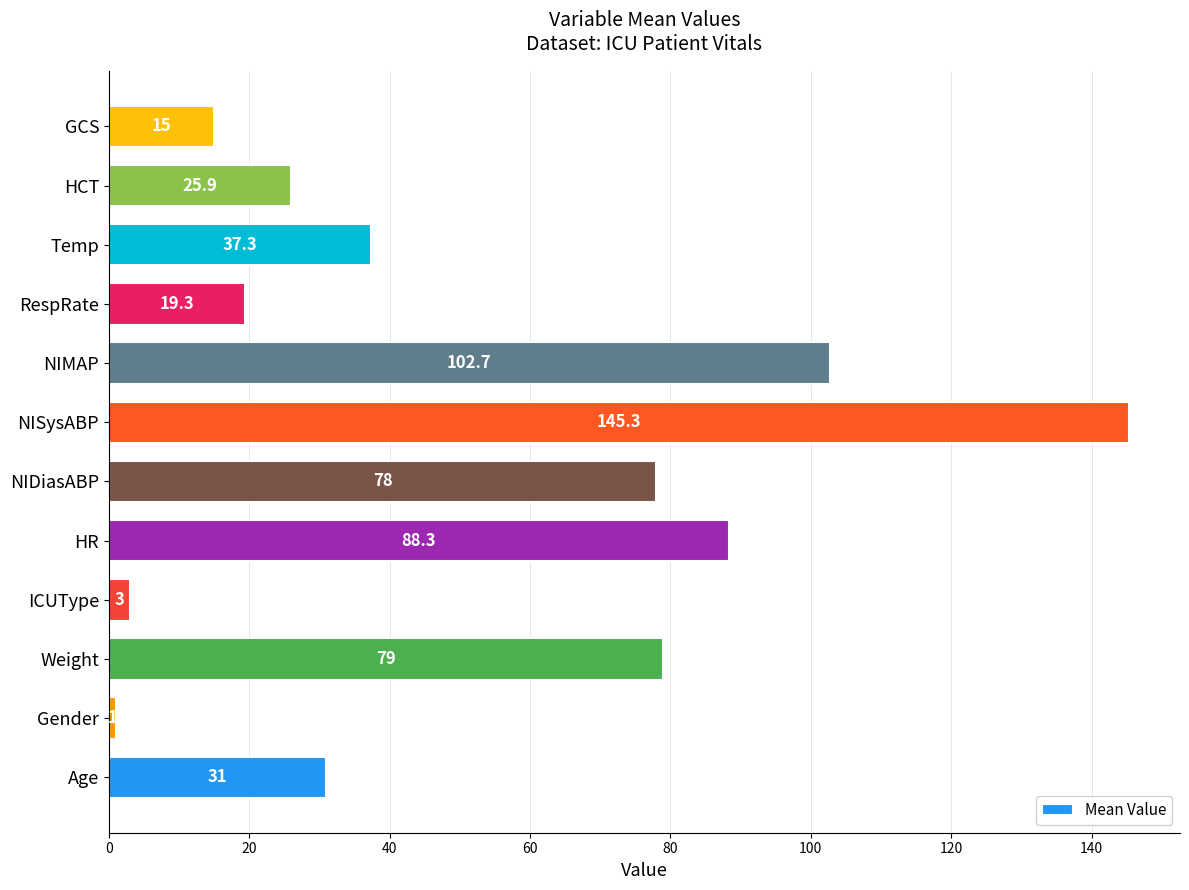

Rank the categories by value from lowest to highest.

Gender, ICUType, GCS, RespRate, HCT, Age, Temp, NIDiasABP, Weight, HR, NIMAP, NISysABP